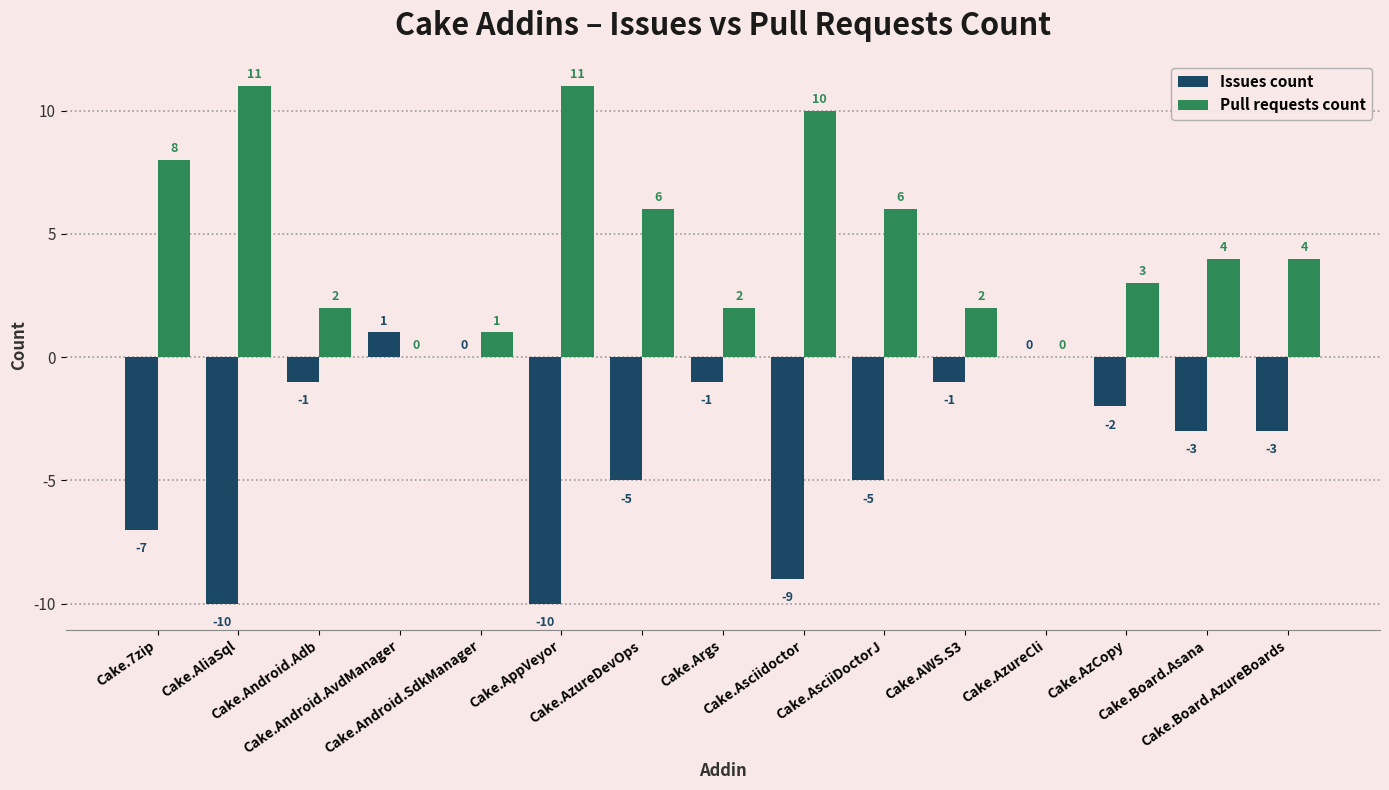

What is the greatest value displayed?

11